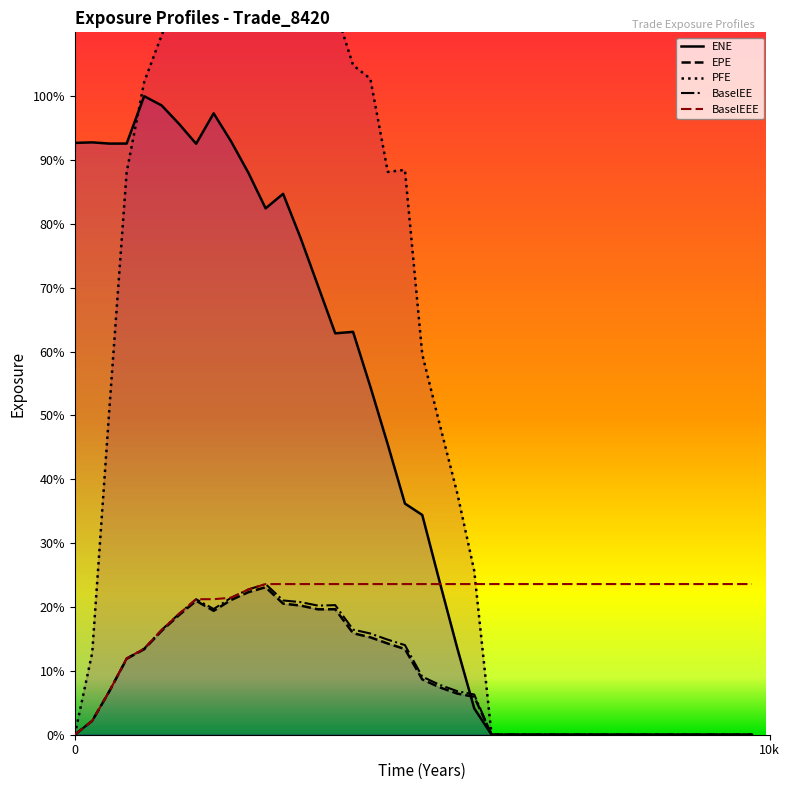

Reading left to right, transcribe all the data shown in this chart.

EPE: 0.0	1121.0	3540.1	6098.5	6866.9	8347.4	9608.2	10753.2	9954.2	10825.0	11452.6	11846.8	10531.4	10371.9	10072.0	10078.4	8154.2	7823.7	7323.1	6881.4	4442.9	3806.7	3307.0	3043.6	0.0	0.0	0.0	0.0	0.0	0.0	0.0	0.0	0.0	0.0	0.0	0.0	0.0	0.0	0.0	0.0
ENE: 47532.9	47576.9	47477.8	47481.7	51285.7	50542.7	49064.3	47464.4	49909.5	47645.0	45119.4	42276.1	43444.7	39888.7	36064.3	32241.1	32356.1	27955.8	23303.1	18565.3	17650.3	12299.4	6946.5	2116.6	0.0	0.0	0.0	0.0	0.0	0.0	0.0	0.0	0.0	0.0	0.0	0.0	0.0	0.0	0.0	0.0
PFE: 0.0	6593.5	26545.7	45178.4	52423.1	56183.4	59635.6	62569.1	62280.0	69773.8	71608.1	71070.6	63723.5	62812.5	62277.7	58303.2	53774.0	52687.7	45203.5	45364.1	30555.2	24961.5	19393.8	13168.9	0.0	0.0	0.0	0.0	0.0	0.0	0.0	0.0	0.0	0.0	0.0	0.0	0.0	0.0	0.0	0.0
BaselEE: 0.0	1122.8	3551.5	6127.9	6912.0	8417.2	9707.3	10884.8	10095.7	11005.1	11670.8	12100.9	10783.2	10649.9	10370.9	10406.6	8444.1	8128.5	7633.7	7196.6	4661.7	4009.2	3496.3	3229.7	0.0	0.0	0.0	0.0	0.0	0.0	0.0	0.0	0.0	0.0	0.0	0.0	0.0	0.0	0.0	0.0
BaselEEE: 0.0	1122.8	3551.5	6127.9	6912.0	8417.2	9707.3	10884.8	10884.8	11005.1	11670.8	12100.9	12100.9	12100.9	12100.9	12100.9	12100.9	12100.9	12100.9	12100.9	12100.9	12100.9	12100.9	12100.9	12100.9	12100.9	12100.9	12100.9	12100.9	12100.9	12100.9	12100.9	12100.9	12100.9	12100.9	12100.9	12100.9	12100.9	12100.9	12100.9